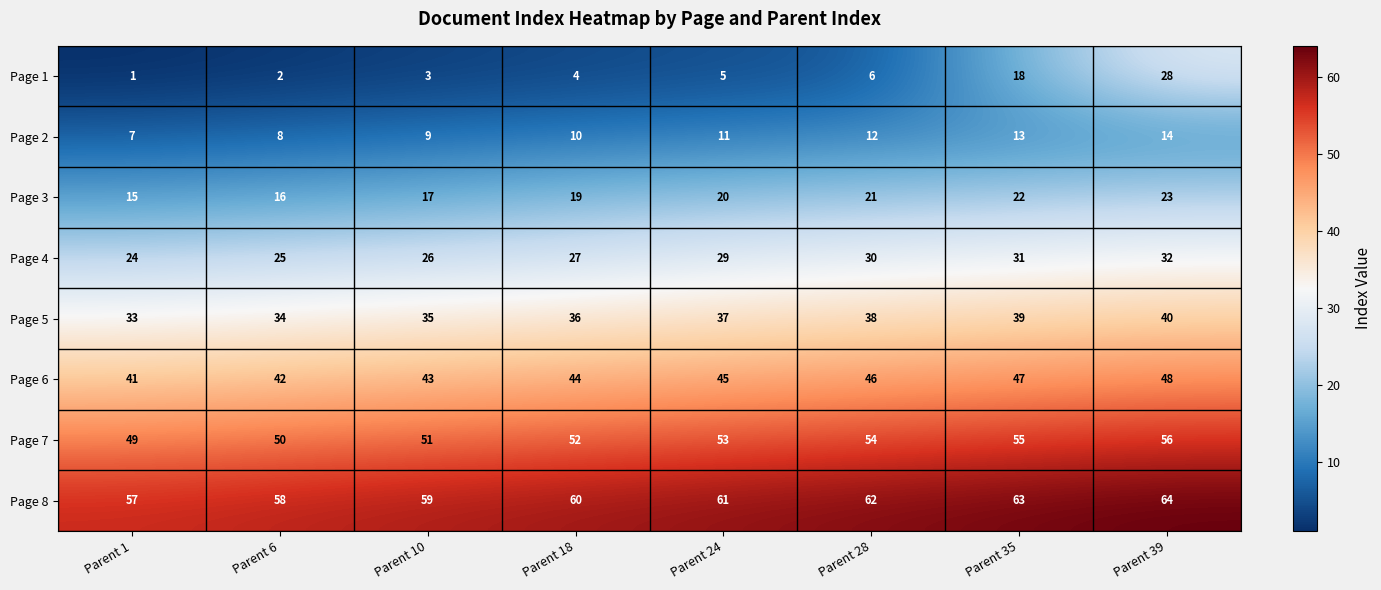

Which series changed the most between Parent 18 and Parent 35?

Page 1